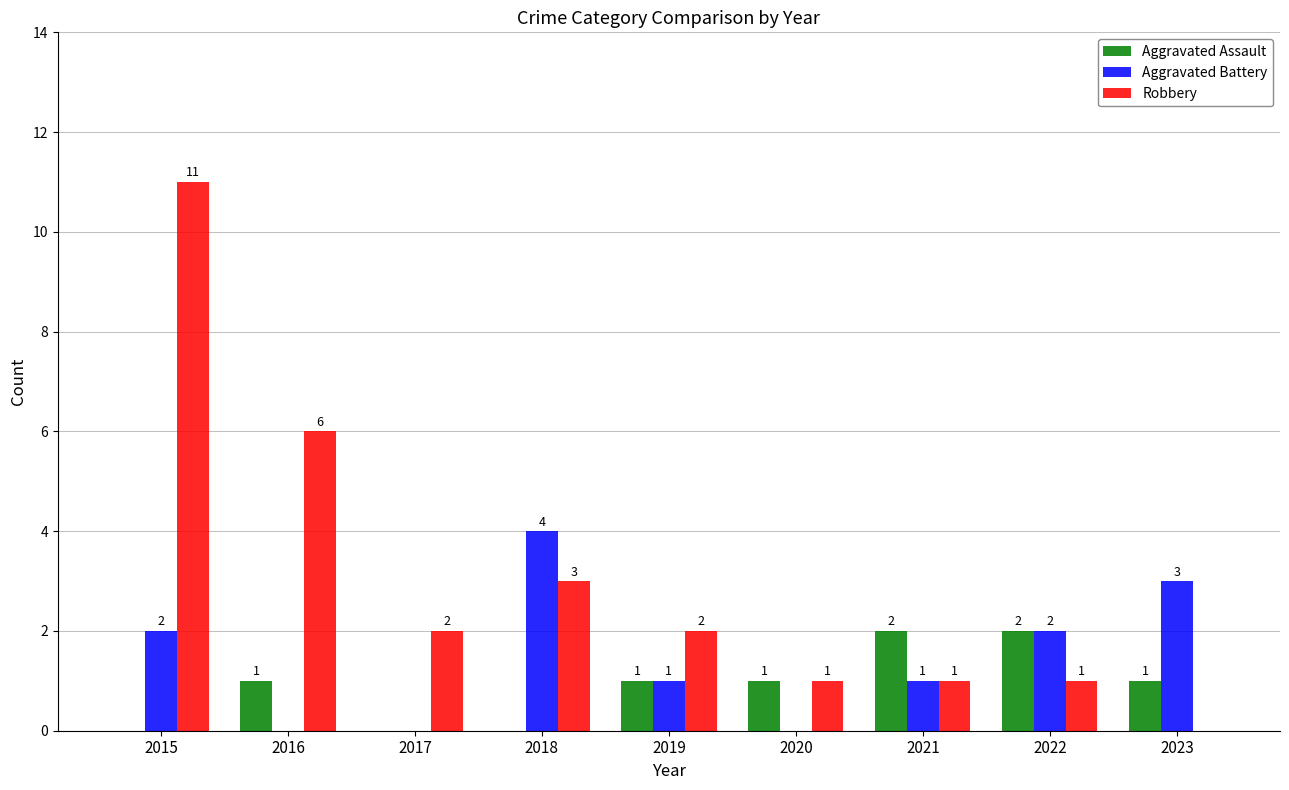

At which label does Robbery reach its peak?

2015